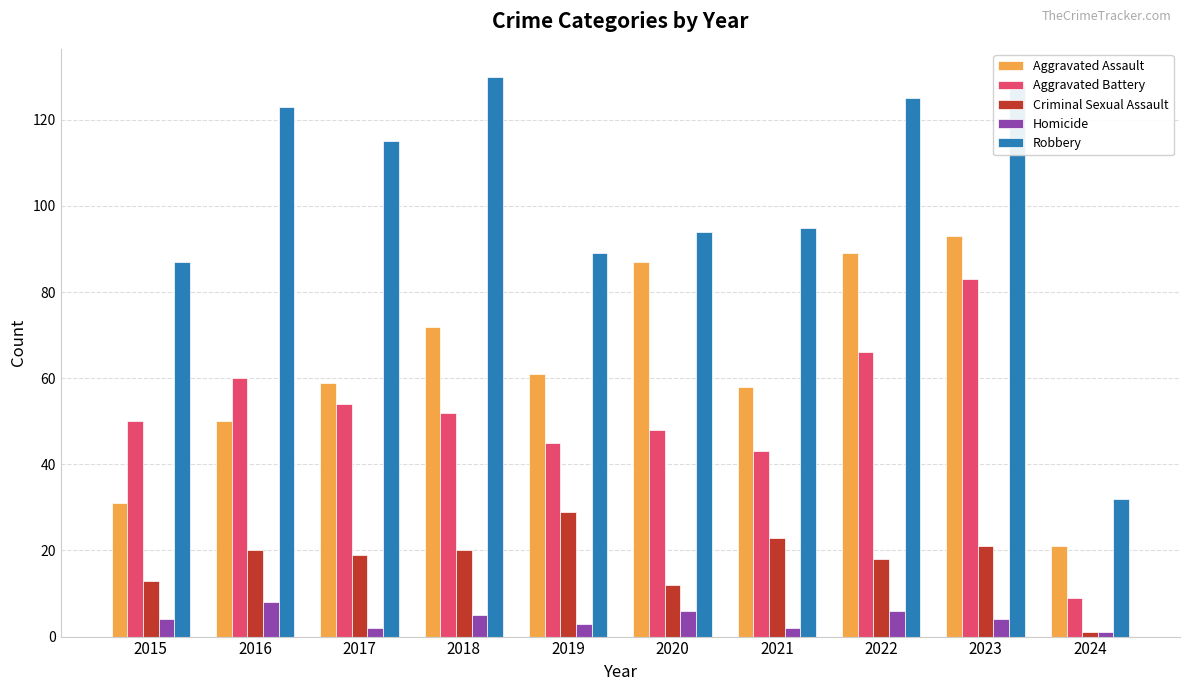

Are the bars grouped side by side (vs. stacked)?

Yes